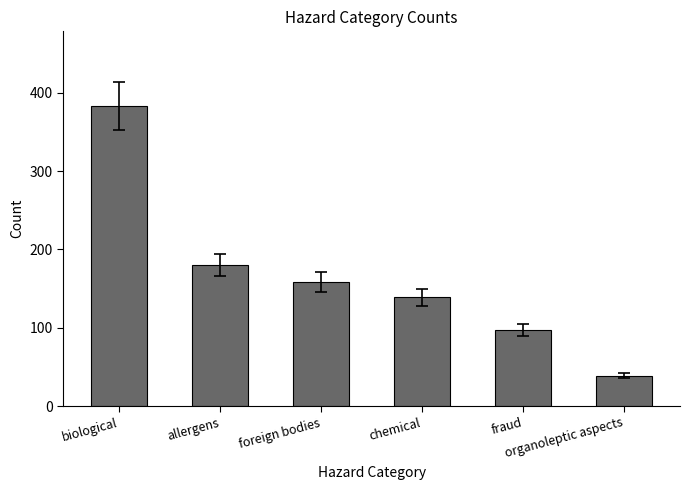

Reading left to right, list all the values displayed in this chart.

biological=383	allergens=180	foreign bodies=159	chemical=139	fraud=97	organoleptic aspects=39